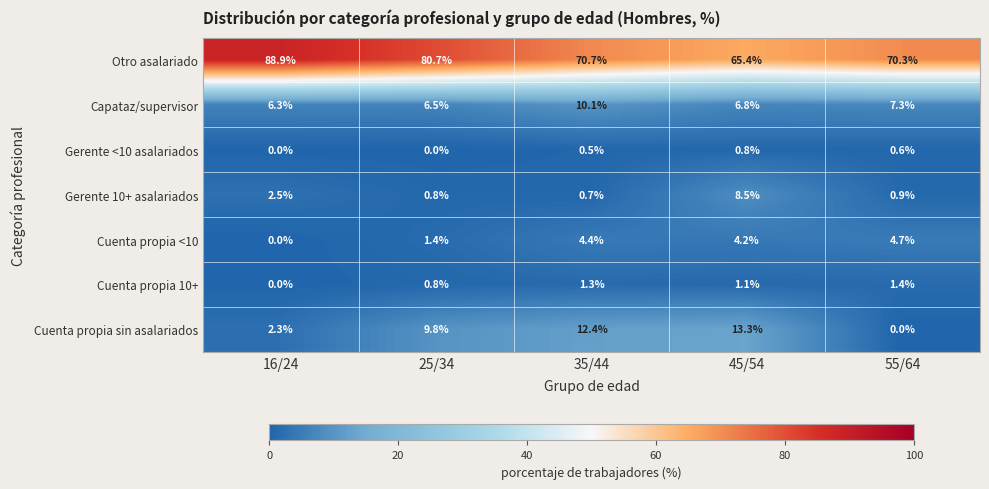

What is the sum of all Capataz/supervisor values?

37.0